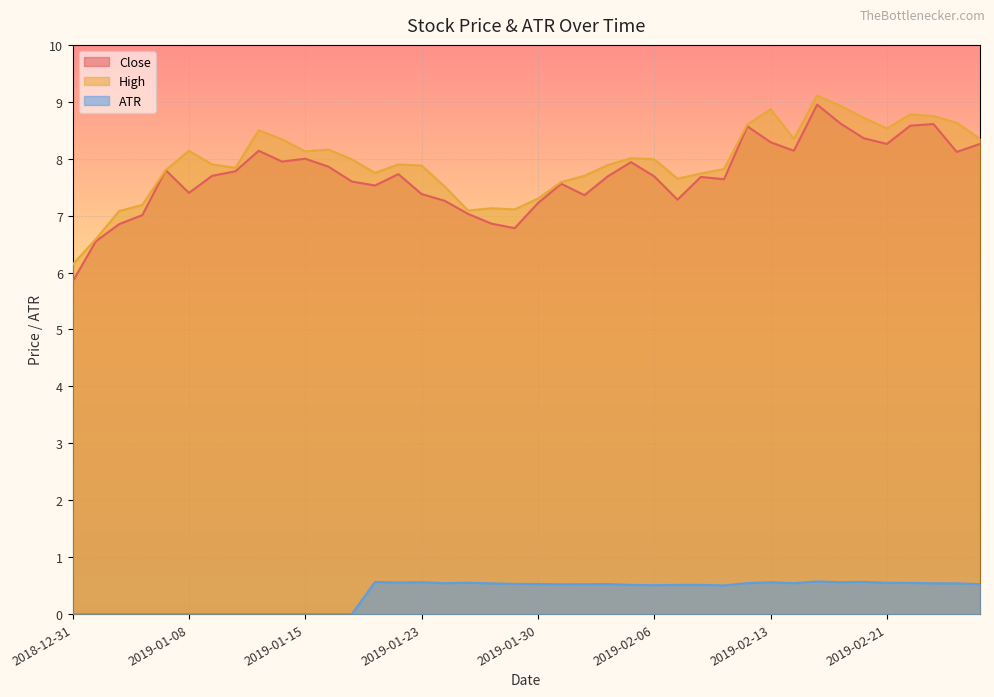

How many values in the High series exceed 7?

38